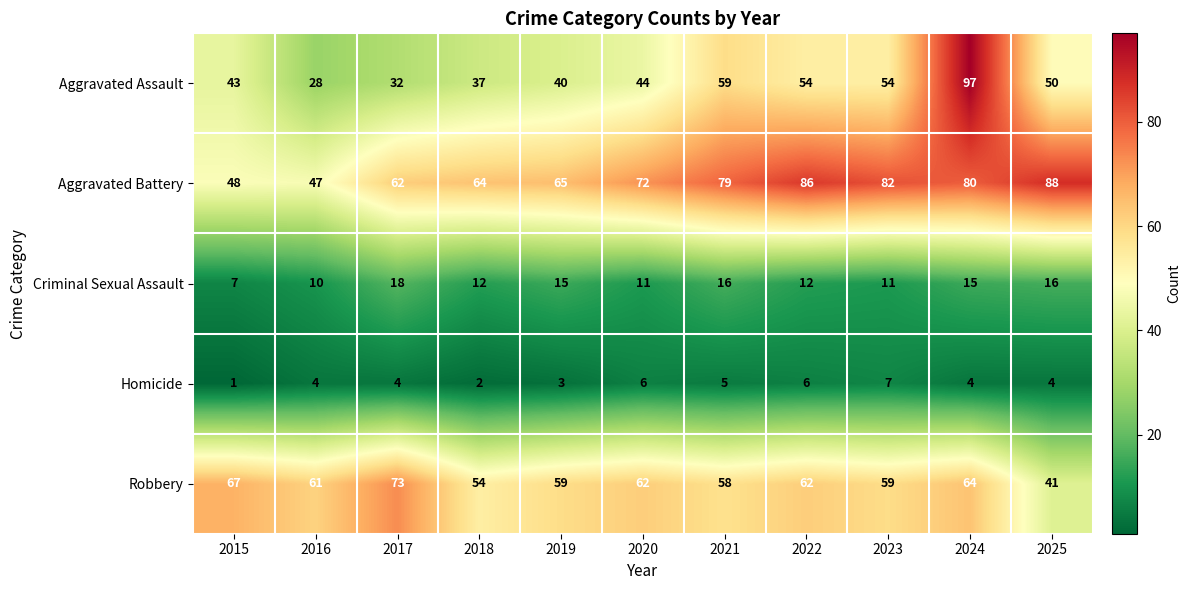

At 2018, list the series in order from smallest to largest.

Homicide, Criminal Sexual Assault, Aggravated Assault, Robbery, Aggravated Battery